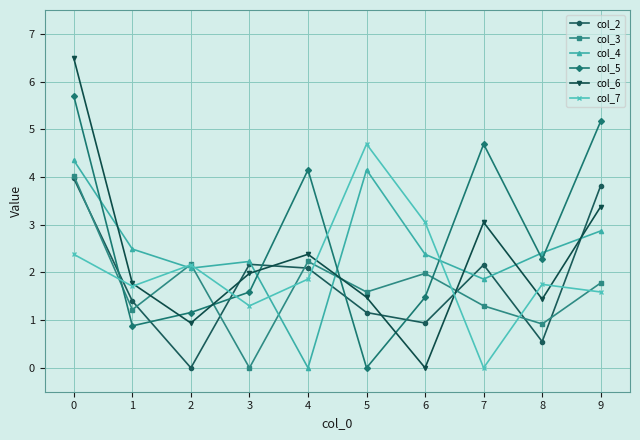

What are all the series names shown in the legend?

col_2, col_3, col_4, col_5, col_6, col_7